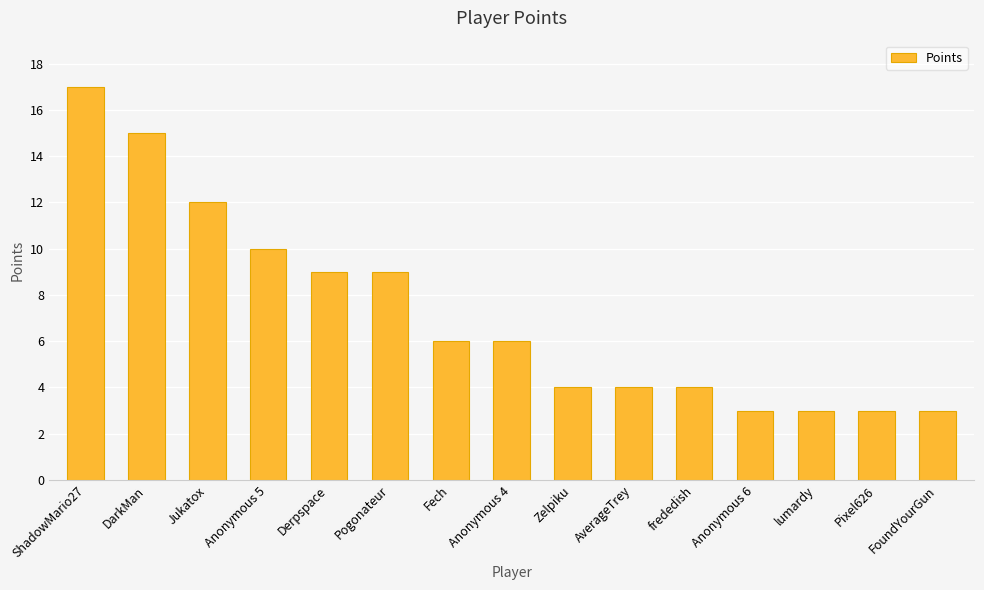

What is the ratio of the value at Derpspace to the value at Pixel626?

3.0